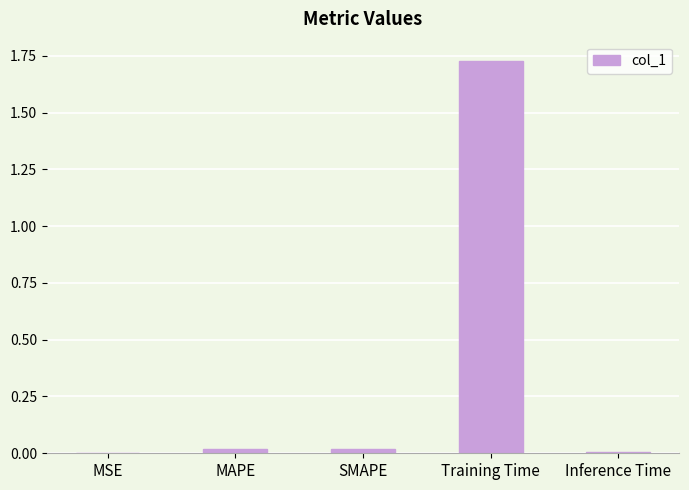

Which label corresponds to the largest value in the chart?

Training Time